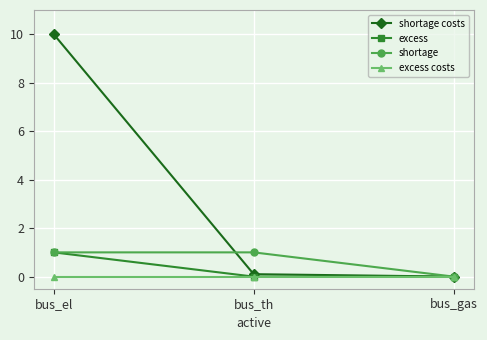

What is the label of the 3rd point from the right?

bus_el